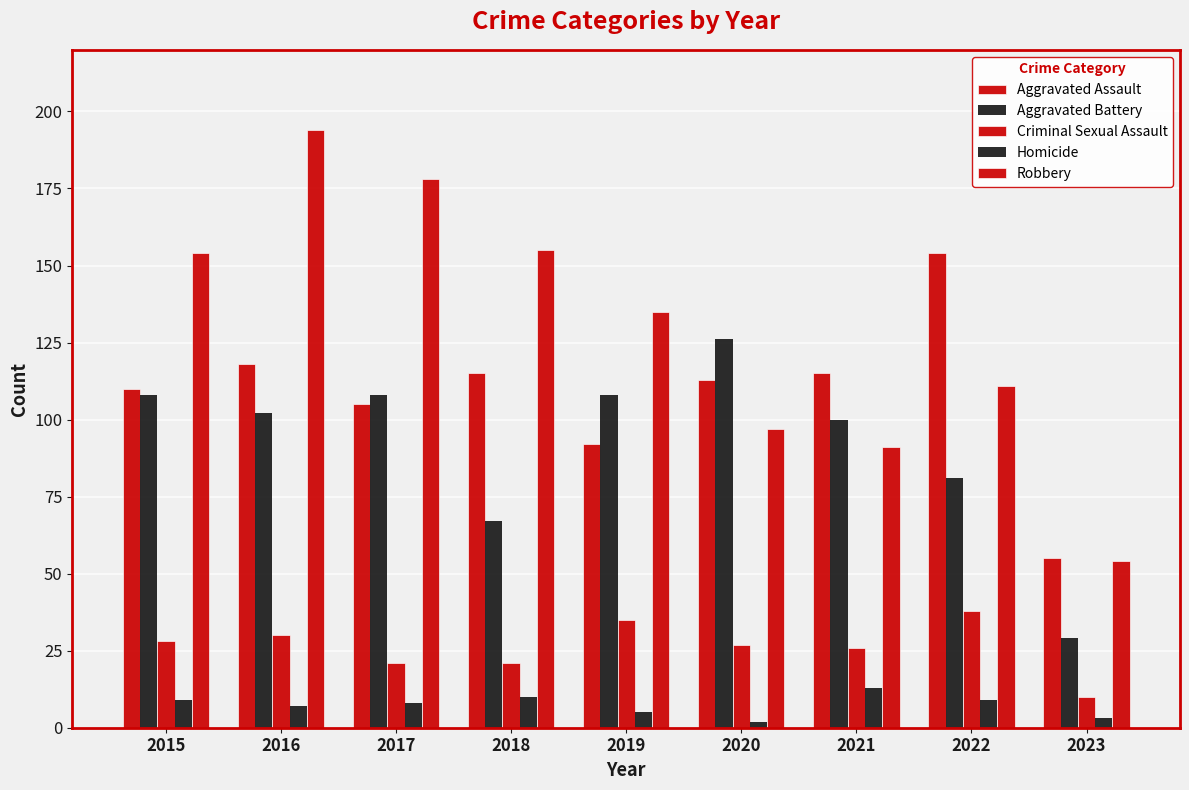

Reading left to right, transcribe all the data shown in this chart.

Aggravated Assault: 110	118	105	115	92	113	115	154	55
Aggravated Battery: 108	102	108	67	108	126	100	81	29
Criminal Sexual Assault: 28	30	21	21	35	27	26	38	10
Homicide: 9	7	8	10	5	2	13	9	3
Robbery: 154	194	178	155	135	97	91	111	54